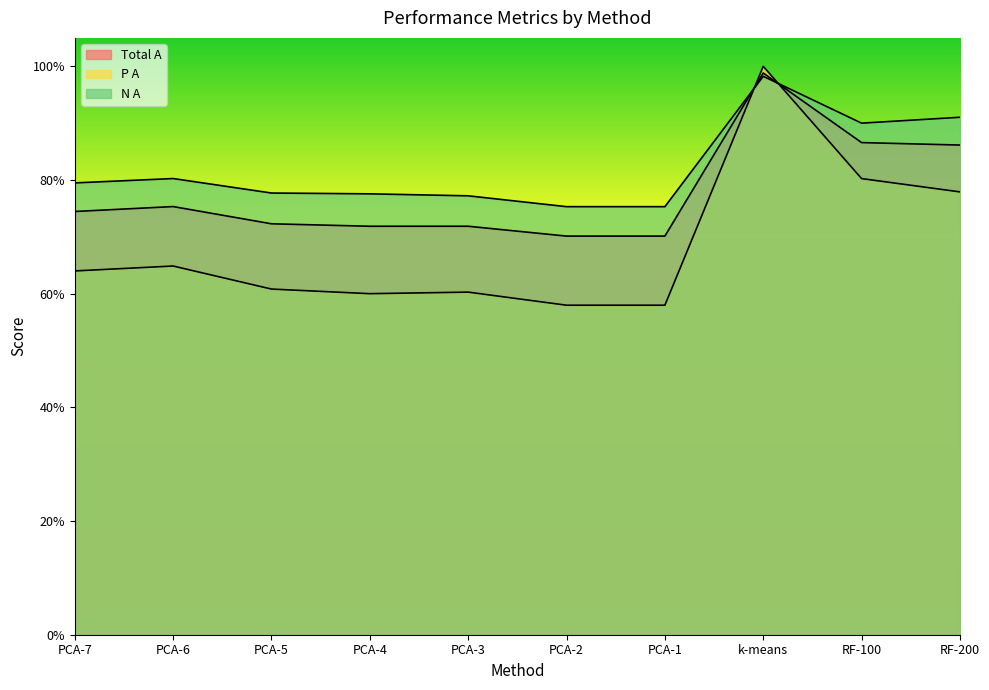

The value of P A at RF-200 is 0.8. True or false?

True